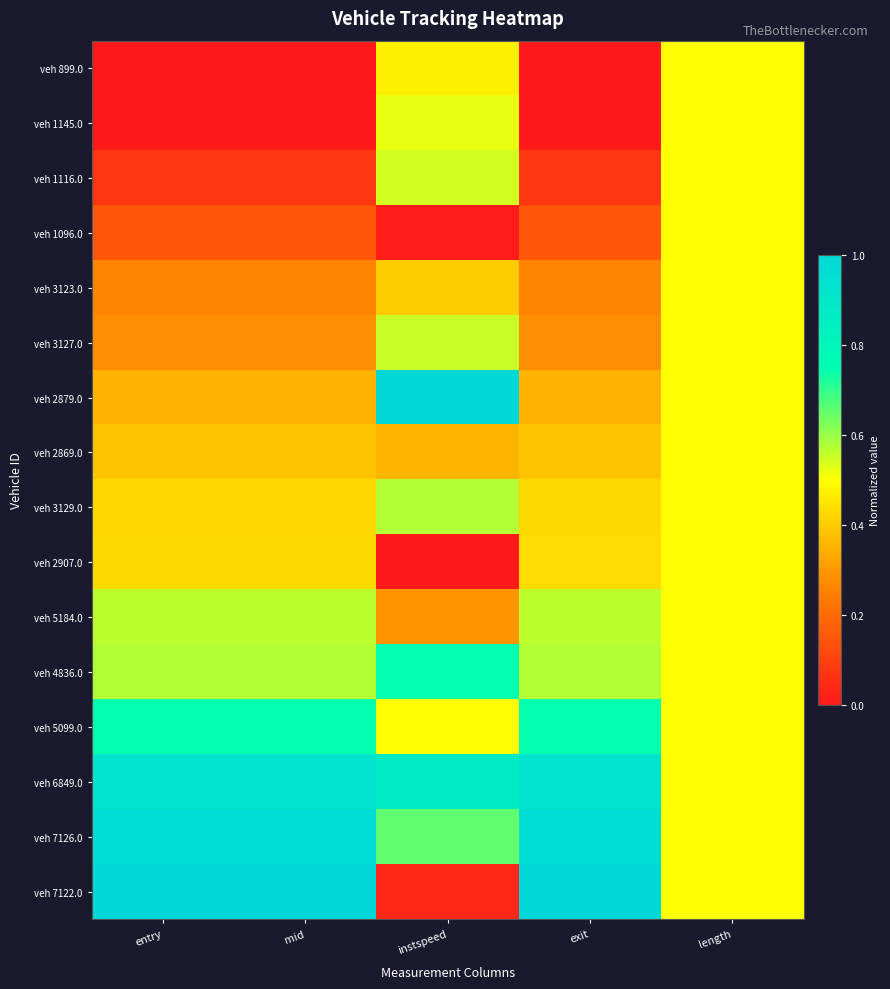

Which series has the largest total across all categories?

veh 6849.0